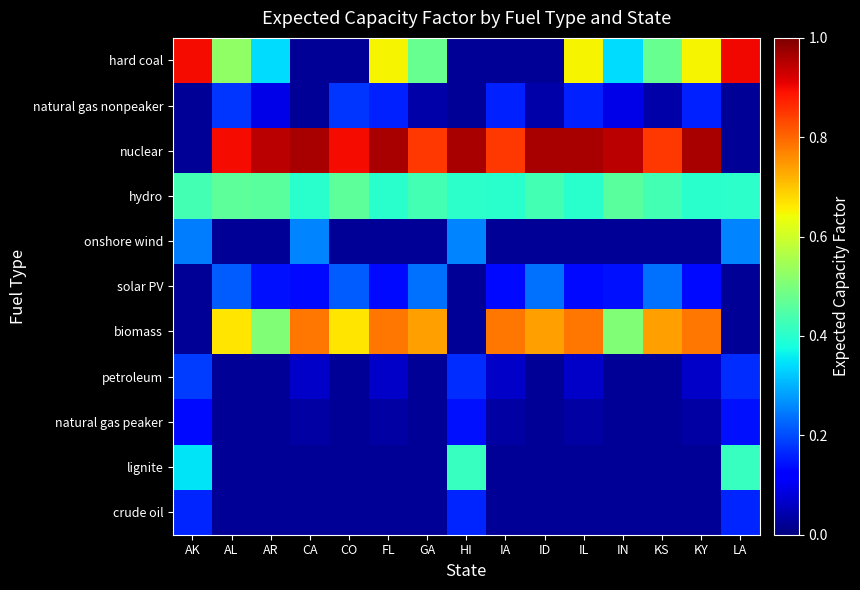

Reading left to right, transcribe all the data shown in this chart.

hard coal: AK=0.9	AL=0.5	AR=0.3	CA=0.0	CO=0.0	FL=0.6	GA=0.5	HI=0.0	IA=0.0	ID=0.0	IL=0.6	IN=0.3	KS=0.5	KY=0.6	LA=0.9
natural gas nonpeaker: AK=0.0	AL=0.2	AR=0.1	CA=0.0	CO=0.2	FL=0.2	GA=0.0	HI=0.0	IA=0.2	ID=0.0	IL=0.2	IN=0.1	KS=0.0	KY=0.2	LA=0.0
nuclear: AK=0.0	AL=0.9	AR=0.9	CA=1.0	CO=0.9	FL=1.0	GA=0.9	HI=1.0	IA=0.9	ID=1.0	IL=1.0	IN=0.9	KS=0.9	KY=1.0	LA=0.0
hydro: AK=0.4	AL=0.5	AR=0.5	CA=0.4	CO=0.5	FL=0.4	GA=0.4	HI=0.4	IA=0.4	ID=0.4	IL=0.4	IN=0.5	KS=0.4	KY=0.4	LA=0.4
onshore wind: AK=0.2	AL=0.0	AR=0.0	CA=0.3	CO=0.0	FL=0.0	GA=0.0	HI=0.3	IA=0.0	ID=0.0	IL=0.0	IN=0.0	KS=0.0	KY=0.0	LA=0.3
solar PV: AK=0.0	AL=0.2	AR=0.1	CA=0.1	CO=0.2	FL=0.1	GA=0.2	HI=0.0	IA=0.1	ID=0.2	IL=0.1	IN=0.1	KS=0.2	KY=0.1	LA=0.0
biomass: AK=0.0	AL=0.7	AR=0.5	CA=0.8	CO=0.7	FL=0.8	GA=0.7	HI=0.0	IA=0.8	ID=0.7	IL=0.8	IN=0.5	KS=0.7	KY=0.8	LA=0.0
petroleum: AK=0.2	AL=0.0	AR=0.0	CA=0.1	CO=0.0	FL=0.1	GA=0.0	HI=0.2	IA=0.1	ID=0.0	IL=0.1	IN=0.0	KS=0.0	KY=0.1	LA=0.2
natural gas peaker: AK=0.1	AL=0.0	AR=0.0	CA=0.0	CO=0.0	FL=0.0	GA=0.0	HI=0.1	IA=0.0	ID=0.0	IL=0.0	IN=0.0	KS=0.0	KY=0.0	LA=0.1
lignite: AK=0.3	AL=0.0	AR=0.0	CA=0.0	CO=0.0	FL=0.0	GA=0.0	HI=0.4	IA=0.0	ID=0.0	IL=0.0	IN=0.0	KS=0.0	KY=0.0	LA=0.4
crude oil: AK=0.2	AL=0.0	AR=0.0	CA=0.0	CO=0.0	FL=0.0	GA=0.0	HI=0.2	IA=0.0	ID=0.0	IL=0.0	IN=0.0	KS=0.0	KY=0.0	LA=0.2